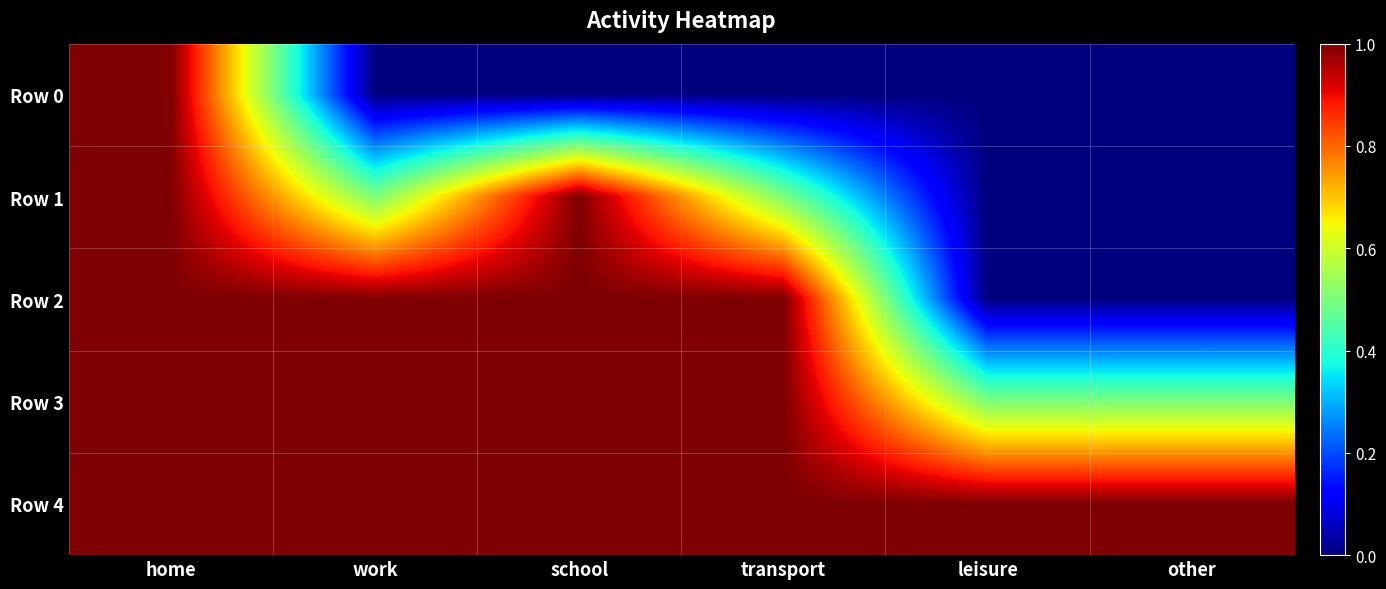

What is the total value across all series at transport?

3.5